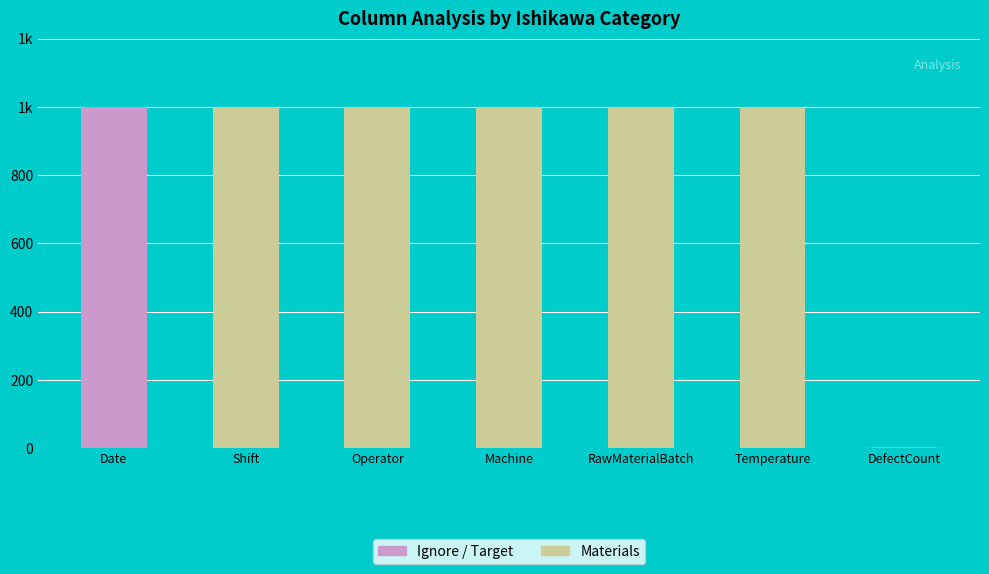

What is the maximum value shown in the chart?

1000.0